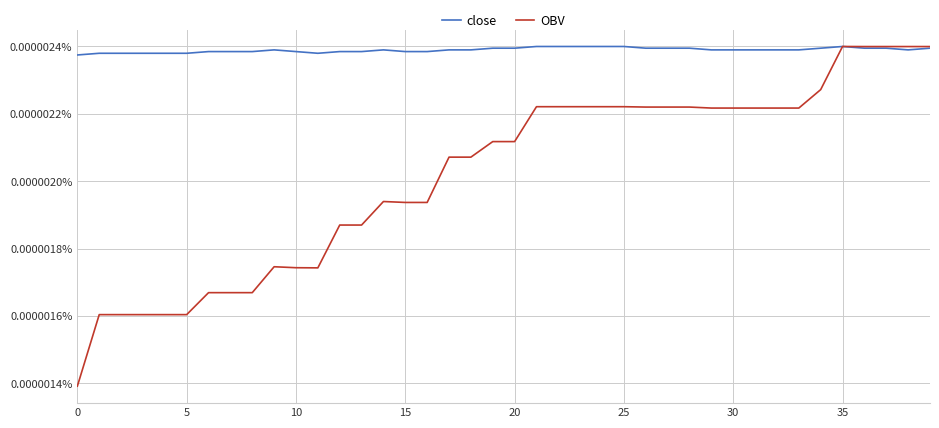

Which series has the largest range (max minus min)?

OBV